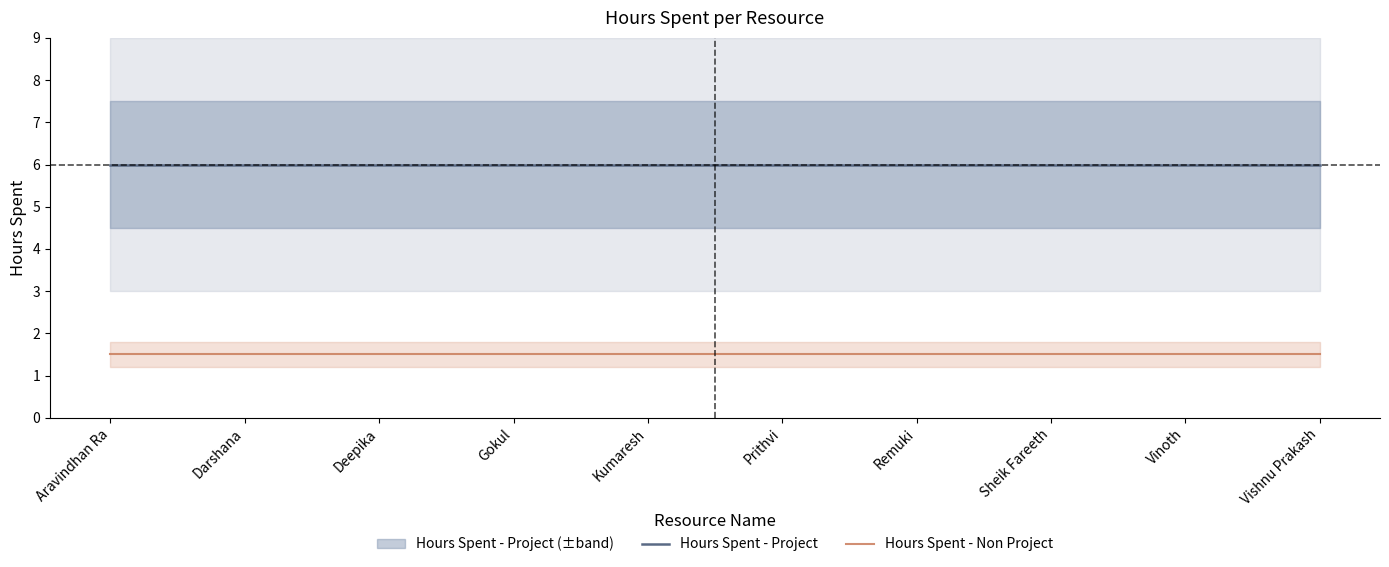

Reading right to left, what are all the values shown in this chart?

Hours Spent - Project: Vishnu Prakash=6.0	Vinoth=6.0	Sheik Fareeth=6.0	Remuki=6.0	Prithvi=6.0	Kumaresh=6.0	Gokul=6.0	Deepika=6.0	Darshana=6.0	Aravindhan Ra=6.0
Hours Spent - Non Project: Vishnu Prakash=1.5	Vinoth=1.5	Sheik Fareeth=1.5	Remuki=1.5	Prithvi=1.5	Kumaresh=1.5	Gokul=1.5	Deepika=1.5	Darshana=1.5	Aravindhan Ra=1.5